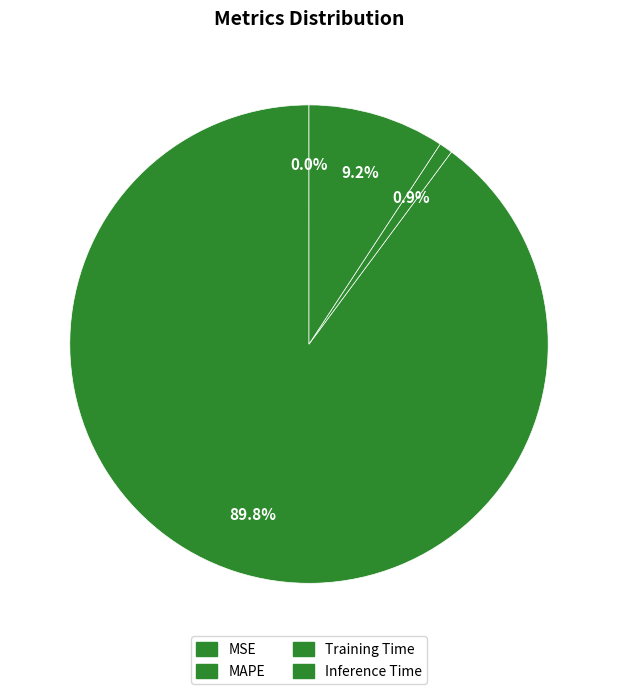

To the nearest percent, what is the difference between the largest and smallest slice percentages?

90%